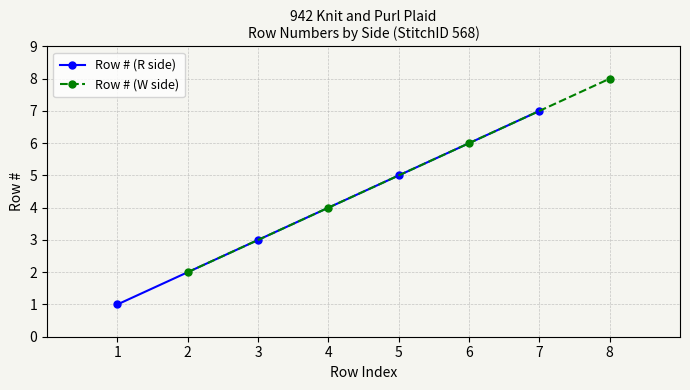

Is it true that Row # (W side) equals 6 at 6?

True